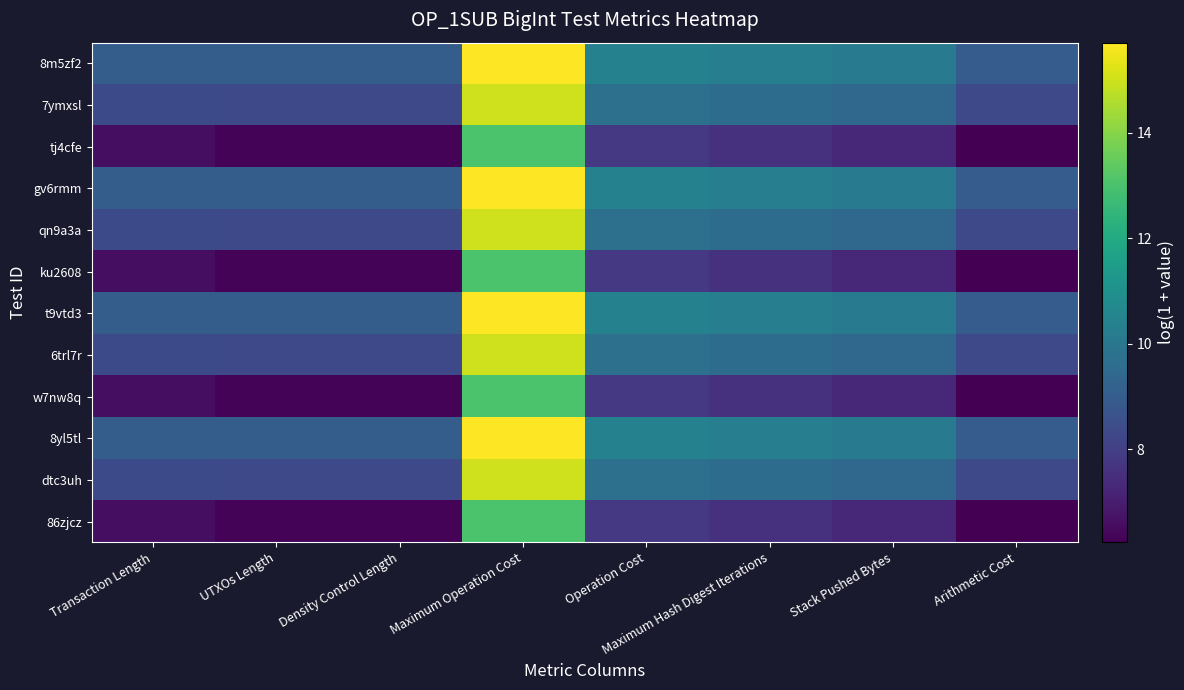

Reading left to right, what are all the values shown in this chart?

86zjcz: Transaction Length=6.6	UTXOs Length=6.3	Density Control Length=6.3	Maximum Operation Cost=13.0	Operation Cost=7.8	Maximum Hash Digest Iterations=7.6	Stack Pushed Bytes=7.3	Arithmetic Cost=6.2
dtc3uh: Transaction Length=8.4	UTXOs Length=8.3	Density Control Length=8.3	Maximum Operation Cost=15.0	Operation Cost=9.7	Maximum Hash Digest Iterations=9.6	Stack Pushed Bytes=9.4	Arithmetic Cost=8.3
8yl5tl: Transaction Length=9.0	UTXOs Length=9.0	Density Control Length=9.0	Maximum Operation Cost=15.7	Operation Cost=10.4	Maximum Hash Digest Iterations=10.3	Stack Pushed Bytes=10.1	Arithmetic Cost=9.0
w7nw8q: Transaction Length=6.6	UTXOs Length=6.3	Density Control Length=6.3	Maximum Operation Cost=13.0	Operation Cost=7.8	Maximum Hash Digest Iterations=7.6	Stack Pushed Bytes=7.3	Arithmetic Cost=6.2
6trl7r: Transaction Length=8.4	UTXOs Length=8.3	Density Control Length=8.3	Maximum Operation Cost=15.0	Operation Cost=9.7	Maximum Hash Digest Iterations=9.6	Stack Pushed Bytes=9.4	Arithmetic Cost=8.3
t9vtd3: Transaction Length=9.0	UTXOs Length=9.0	Density Control Length=9.0	Maximum Operation Cost=15.7	Operation Cost=10.4	Maximum Hash Digest Iterations=10.3	Stack Pushed Bytes=10.1	Arithmetic Cost=9.0
ku2608: Transaction Length=6.6	UTXOs Length=6.3	Density Control Length=6.3	Maximum Operation Cost=13.0	Operation Cost=7.8	Maximum Hash Digest Iterations=7.6	Stack Pushed Bytes=7.3	Arithmetic Cost=6.2
qn9a3a: Transaction Length=8.4	UTXOs Length=8.3	Density Control Length=8.3	Maximum Operation Cost=15.0	Operation Cost=9.7	Maximum Hash Digest Iterations=9.6	Stack Pushed Bytes=9.4	Arithmetic Cost=8.3
gv6rmm: Transaction Length=9.0	UTXOs Length=9.0	Density Control Length=9.0	Maximum Operation Cost=15.7	Operation Cost=10.4	Maximum Hash Digest Iterations=10.3	Stack Pushed Bytes=10.1	Arithmetic Cost=9.0
tj4cfe: Transaction Length=6.6	UTXOs Length=6.3	Density Control Length=6.3	Maximum Operation Cost=13.0	Operation Cost=7.8	Maximum Hash Digest Iterations=7.6	Stack Pushed Bytes=7.3	Arithmetic Cost=6.2
7ymxsl: Transaction Length=8.4	UTXOs Length=8.3	Density Control Length=8.3	Maximum Operation Cost=15.0	Operation Cost=9.7	Maximum Hash Digest Iterations=9.6	Stack Pushed Bytes=9.4	Arithmetic Cost=8.3
8m5zf2: Transaction Length=9.0	UTXOs Length=9.0	Density Control Length=9.0	Maximum Operation Cost=15.7	Operation Cost=10.4	Maximum Hash Digest Iterations=10.3	Stack Pushed Bytes=10.1	Arithmetic Cost=9.0